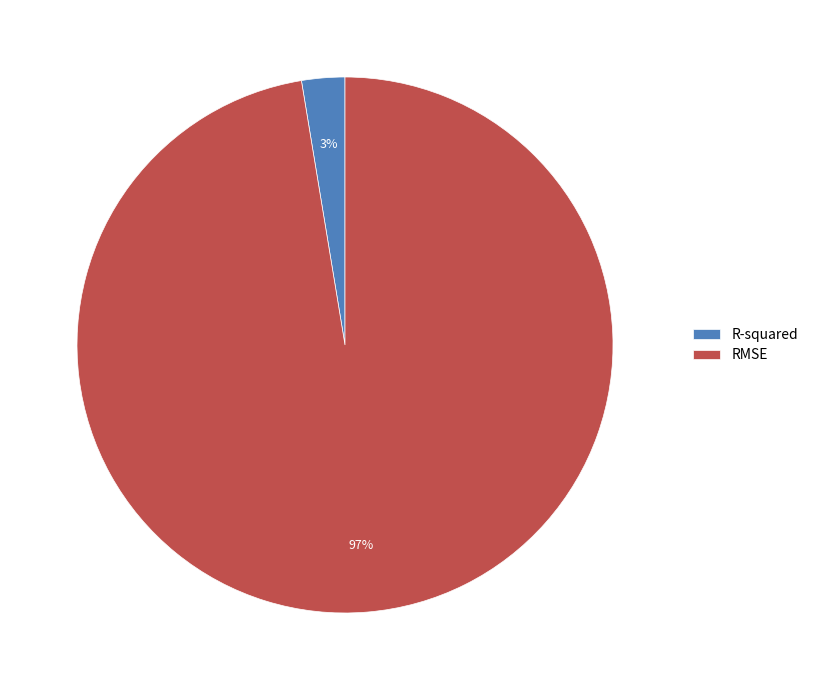

How many slices are in this pie chart?

2